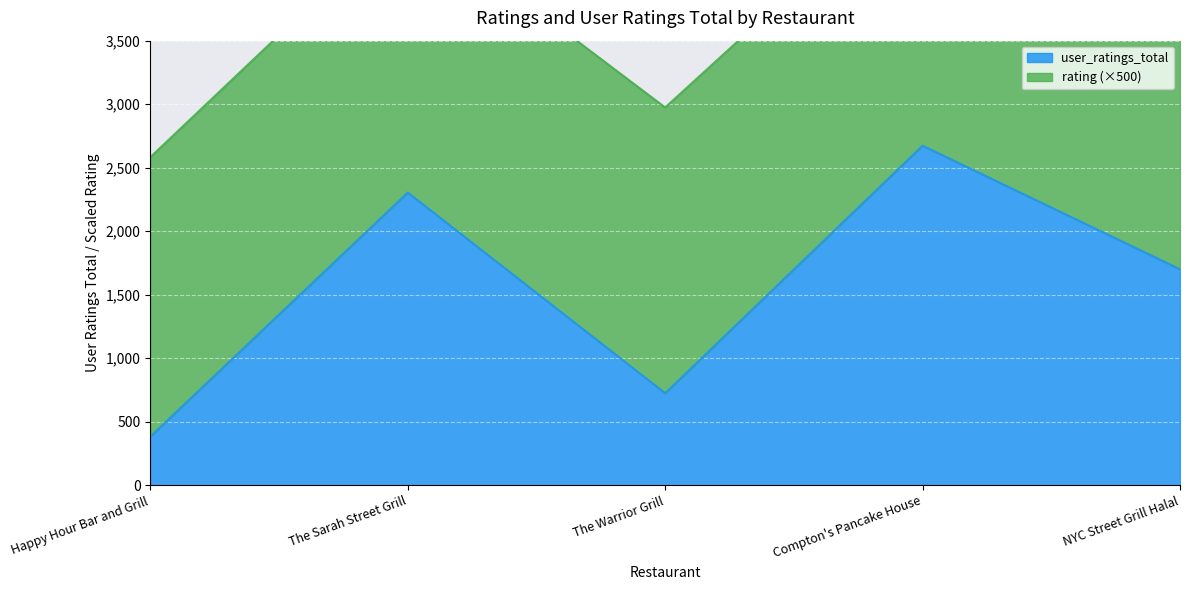

At which label does user_ratings_total reach its minimum?

Happy Hour Bar and Grill